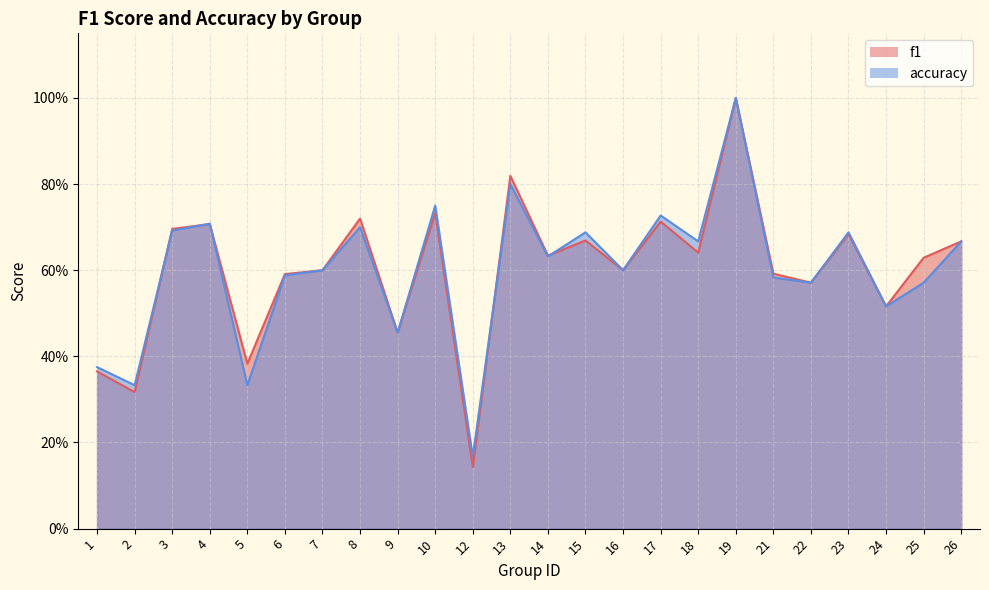

Where is the first local minimum for accuracy?

2